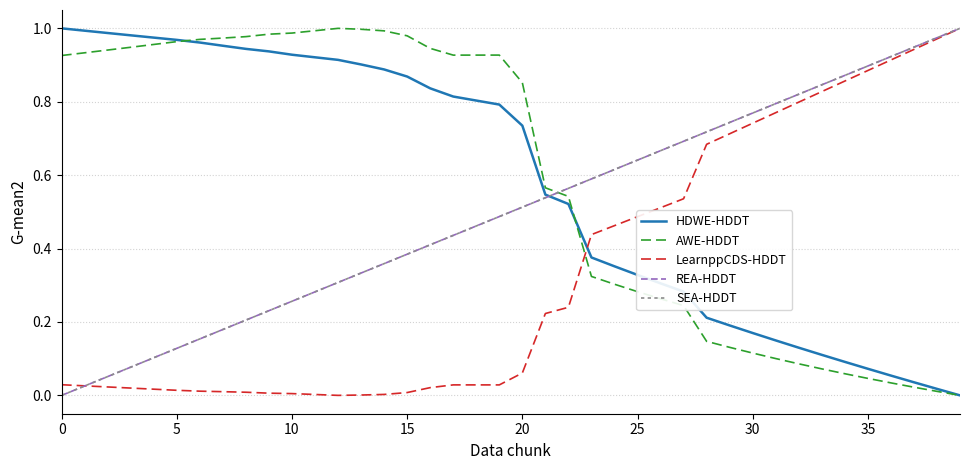

True or false: LearnppCDS-HDDT has more than 2 points higher than both neighbors.

False